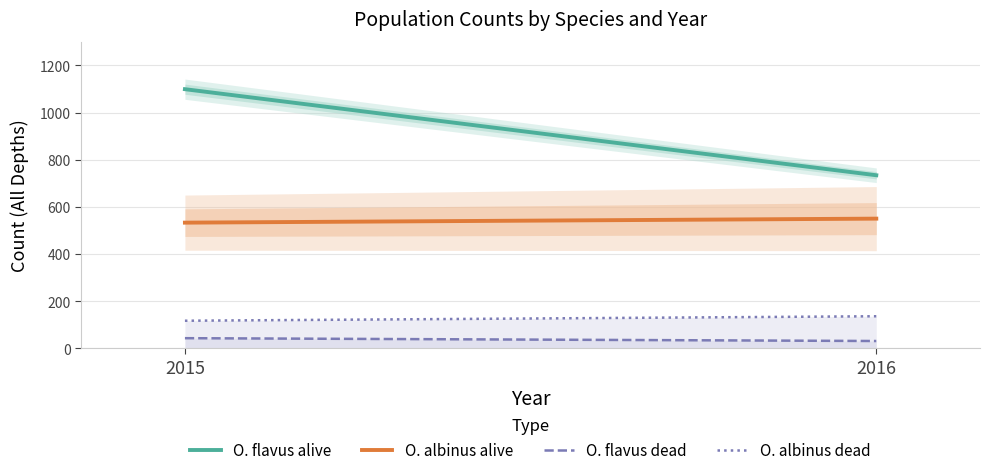

What is the total value across all series at 2016?

1451